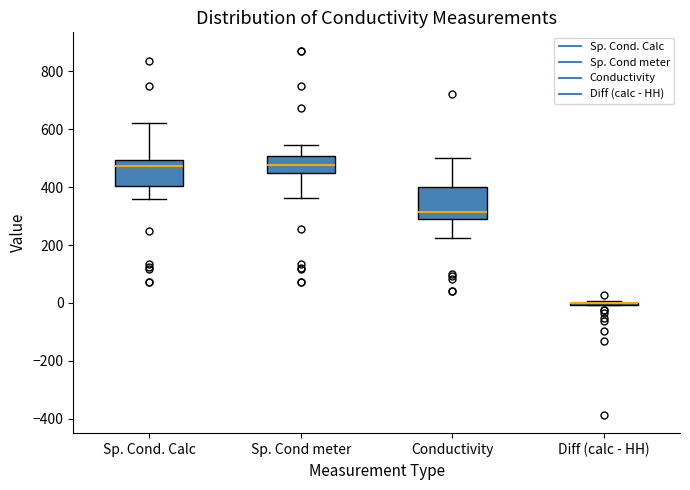

Reading left to right, transcribe this box plot: for each box, give where its median line is, the range the box spans, and where its two whiskers end, as read against the y-axis. The values are not printed on the chart, so give them approximately, as read against the axis.

Sp. Cond. Calc: median 480, box 400 to 500, whiskers 360 to 620
Sp. Cond meter: median 480, box 440 to 500, whiskers 360 to 540
Conductivity: median 320, box 280 to 400, whiskers 220 to 500
Diff (calc - HH): box collapsed to a line at 0, whiskers 0 to 0